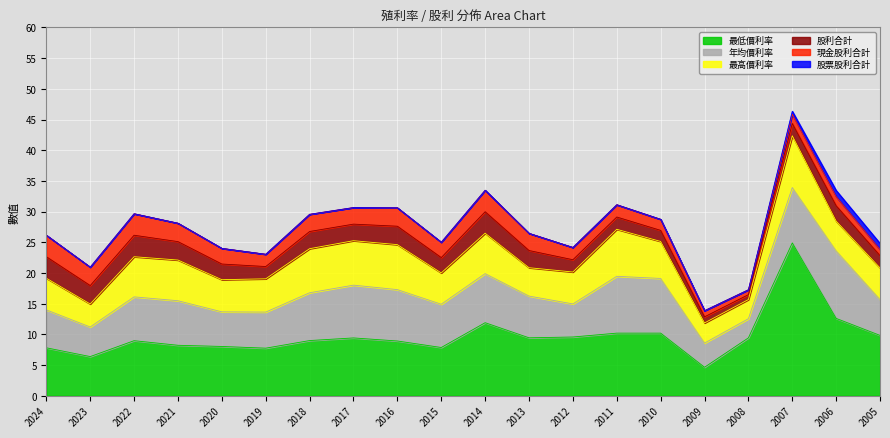

Count the number of data series in this chart.

6